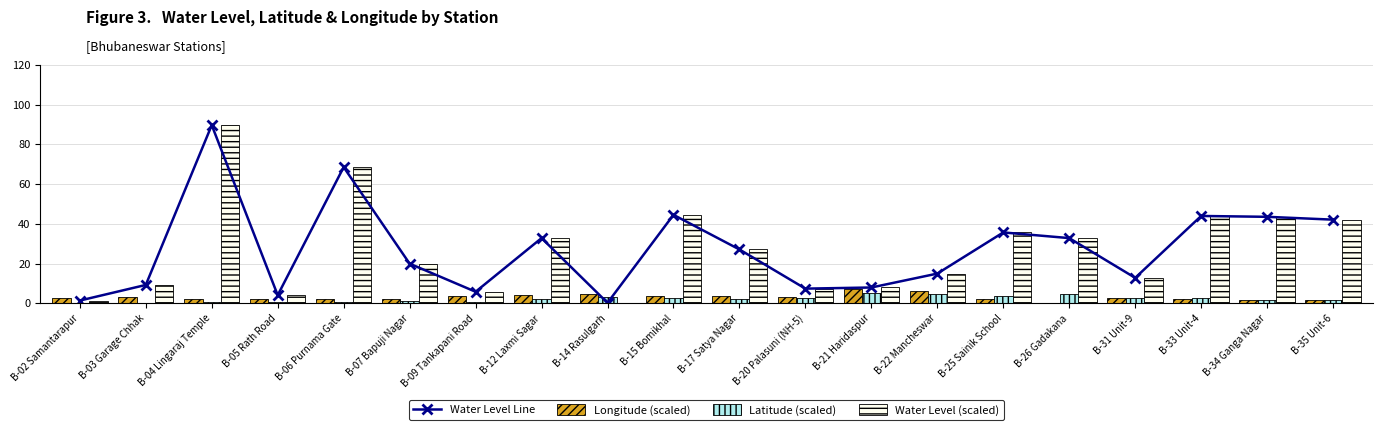

What is the label of the 6th bar from the left?

B-07 Bapuji Nagar